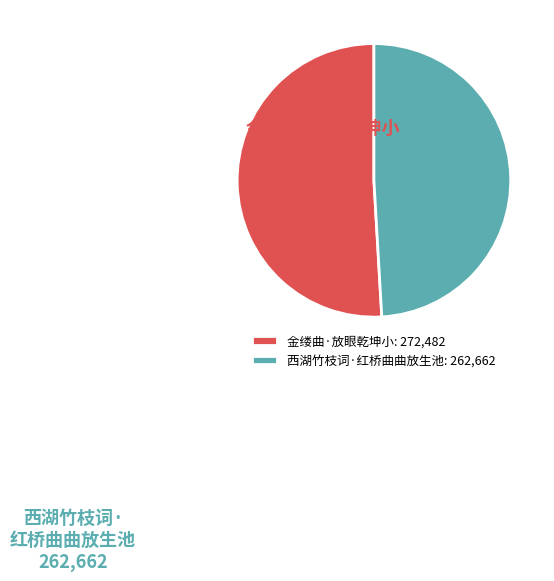

Does 金缕曲·放眼乾坤小 represent more than half of the total?

Yes